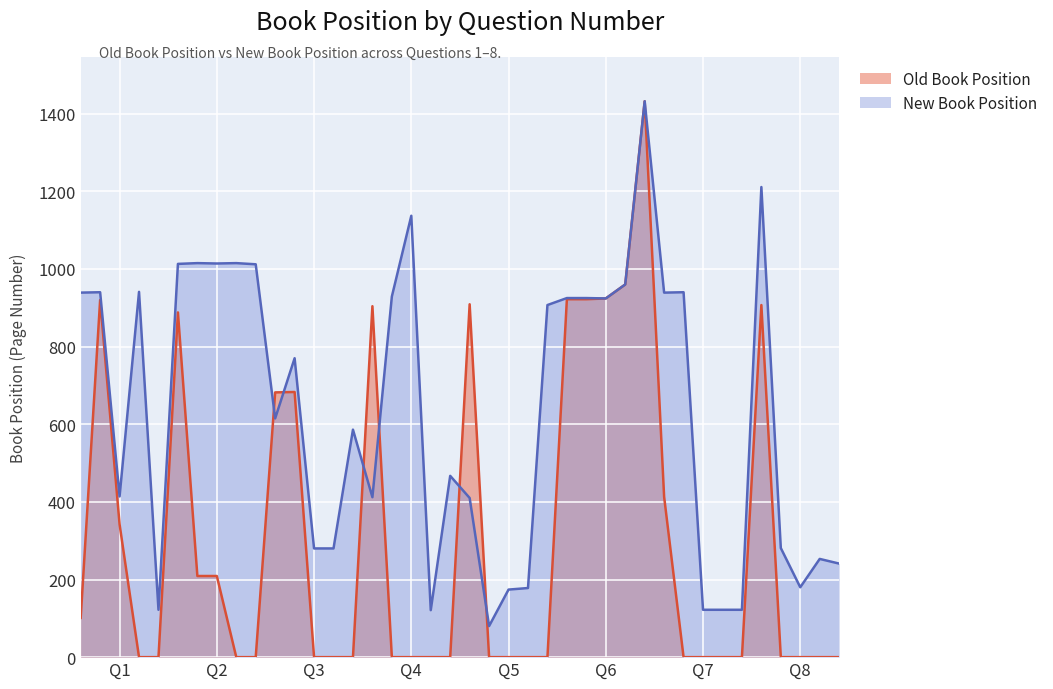

What is the maximum value for New Book Position?

1432